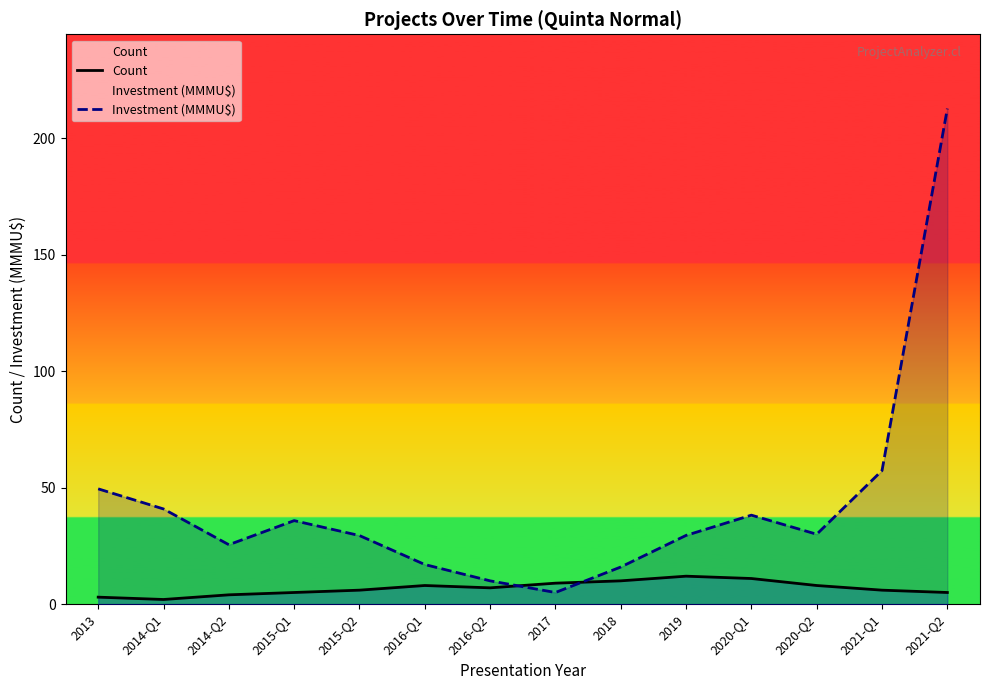

What is the difference between the maximum and minimum values in the Count series?

10.0